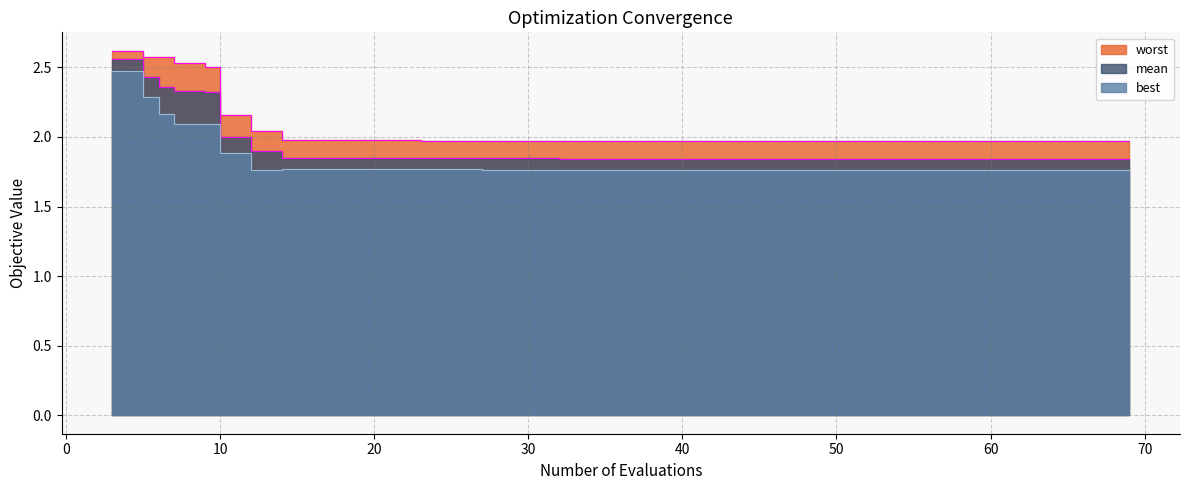

Which series has the largest total across all categories?

worst